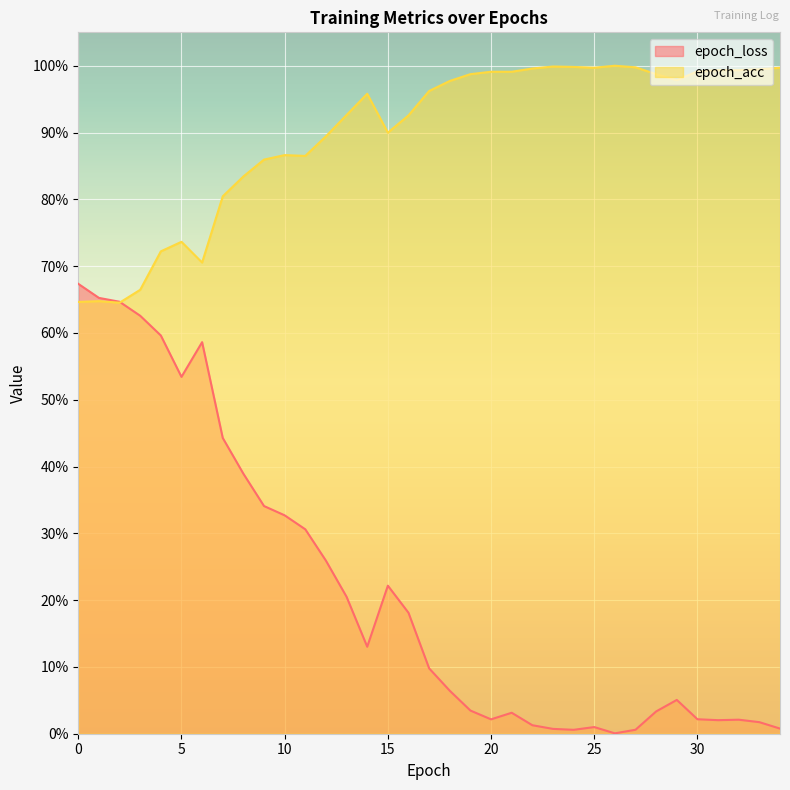

List the series in order of their overall mean, lowest first.

epoch_loss, epoch_acc